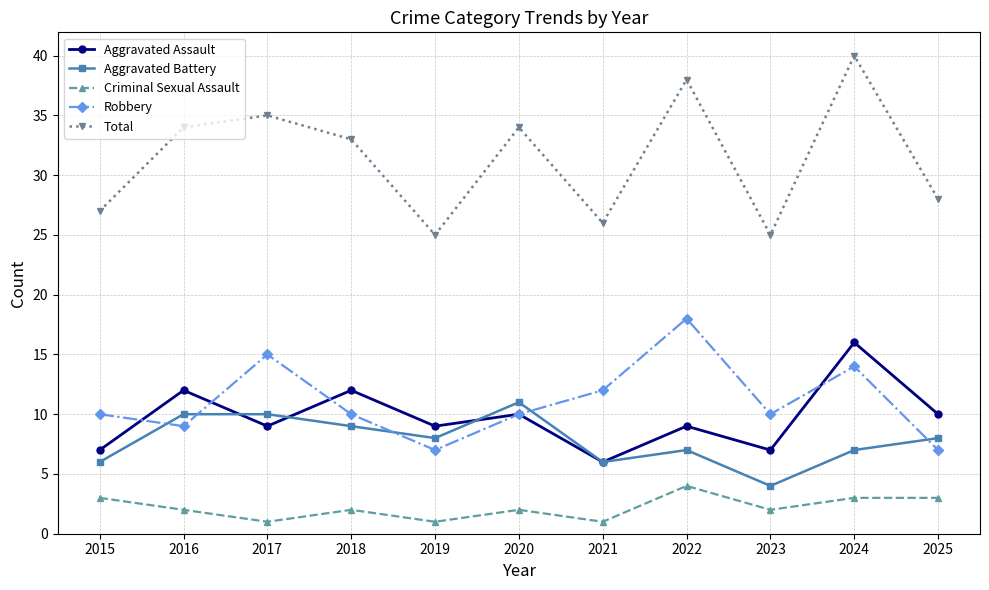

Rank the series by their maximum value, from lowest to highest.

Criminal Sexual Assault, Aggravated Battery, Aggravated Assault, Robbery, Total